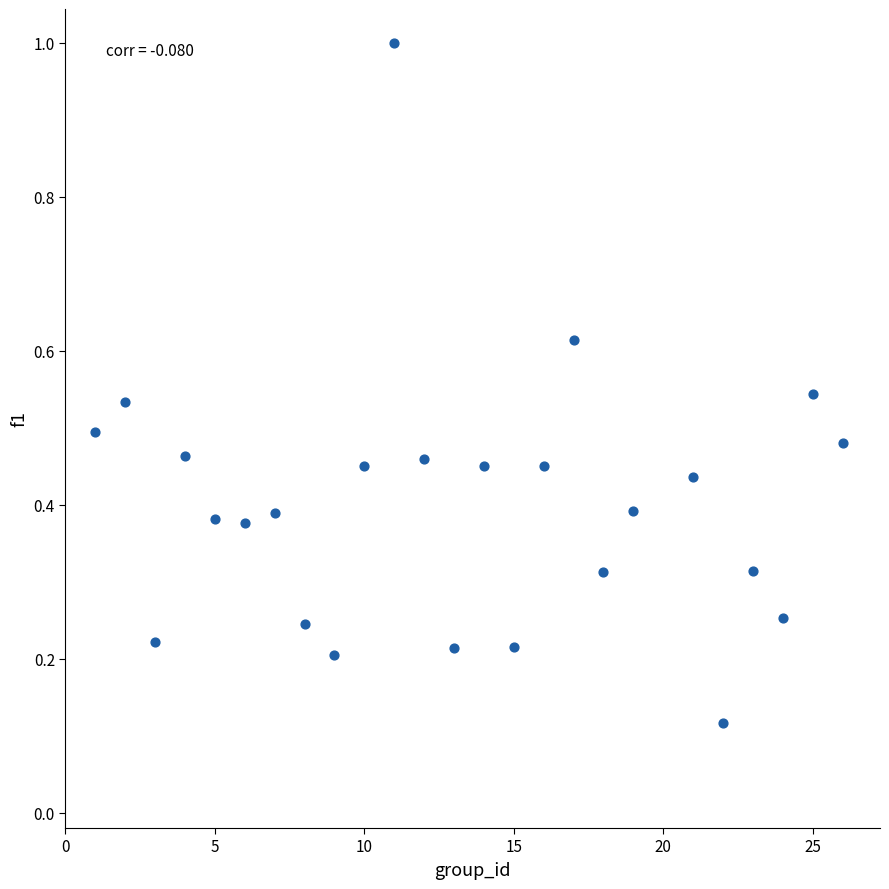

What is the range of Y values (max minus min)?

0.9